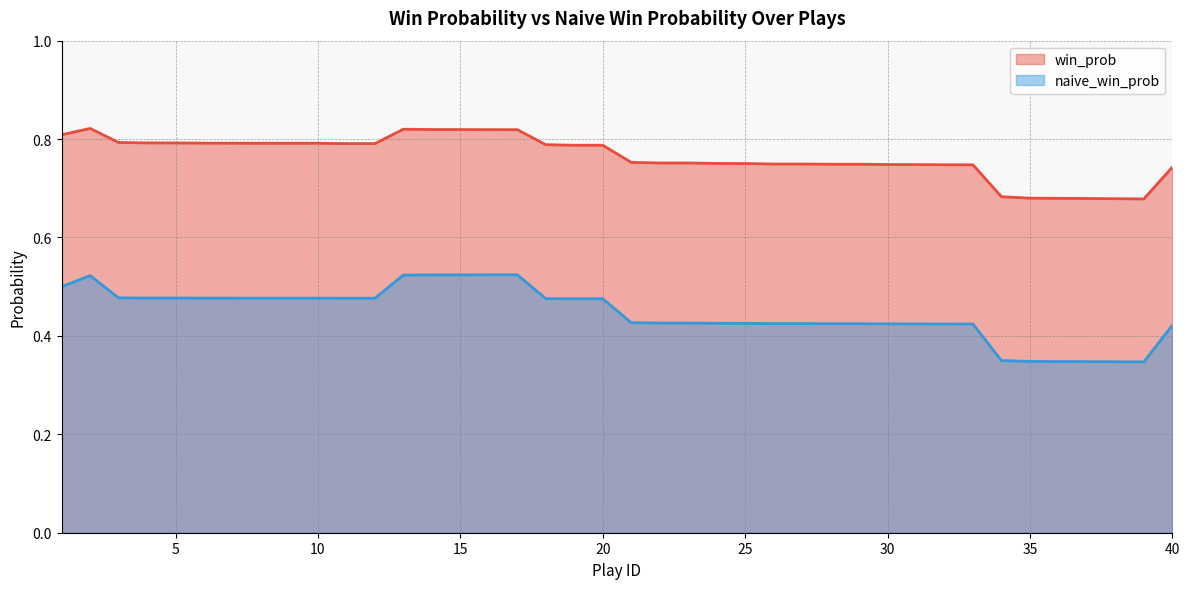

What is the sum of all naive_win_prob values?

17.9